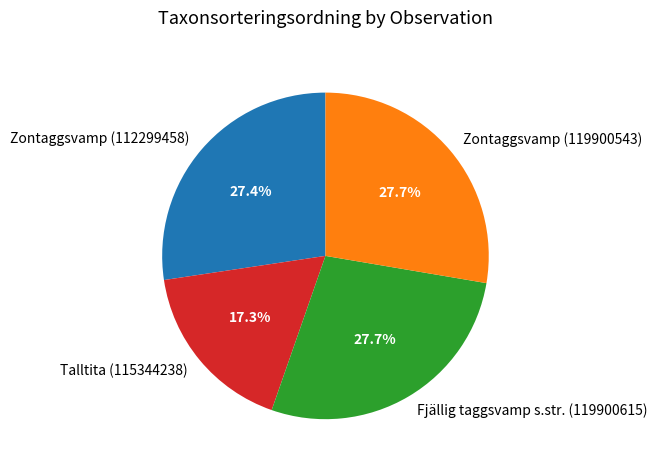

What is the smallest slice in the pie chart?

Talltita (115344238)